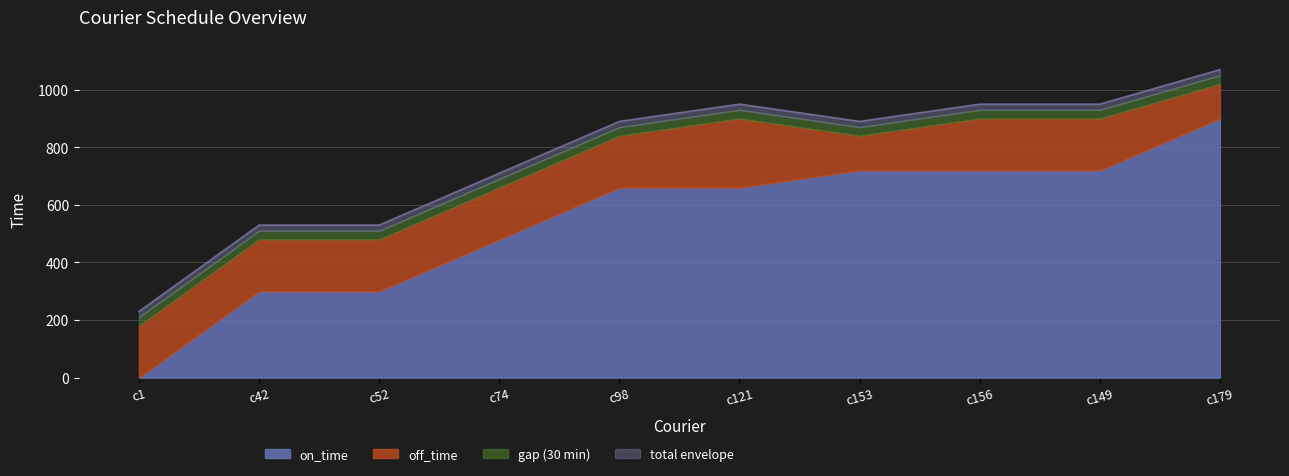

Is it true that on_time equals 660 at c98?

True